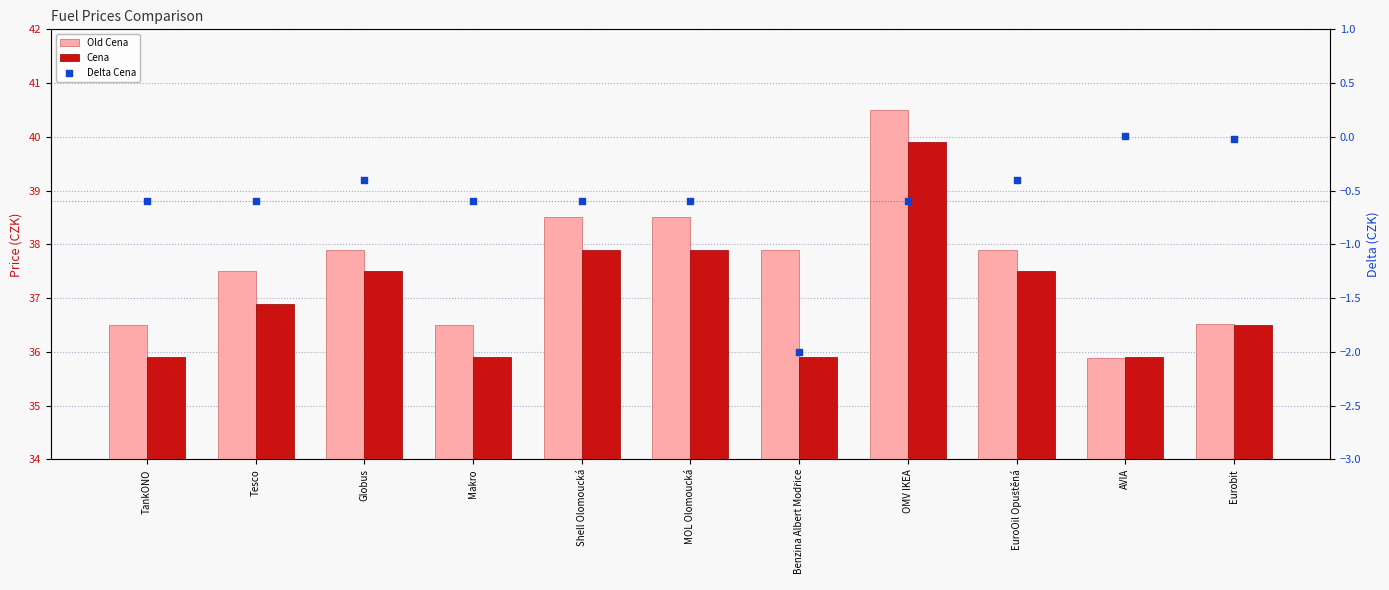

Is the value of Delta Cena at Eurobit greater than the value of Old Cena at TankONO?

No